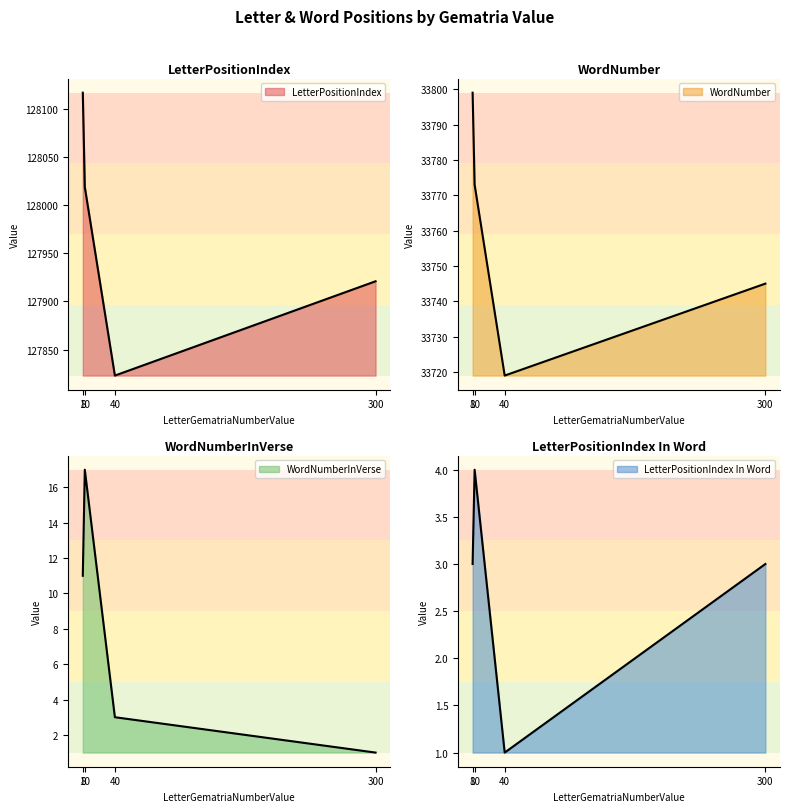

Count the number of categories in the chart.

4